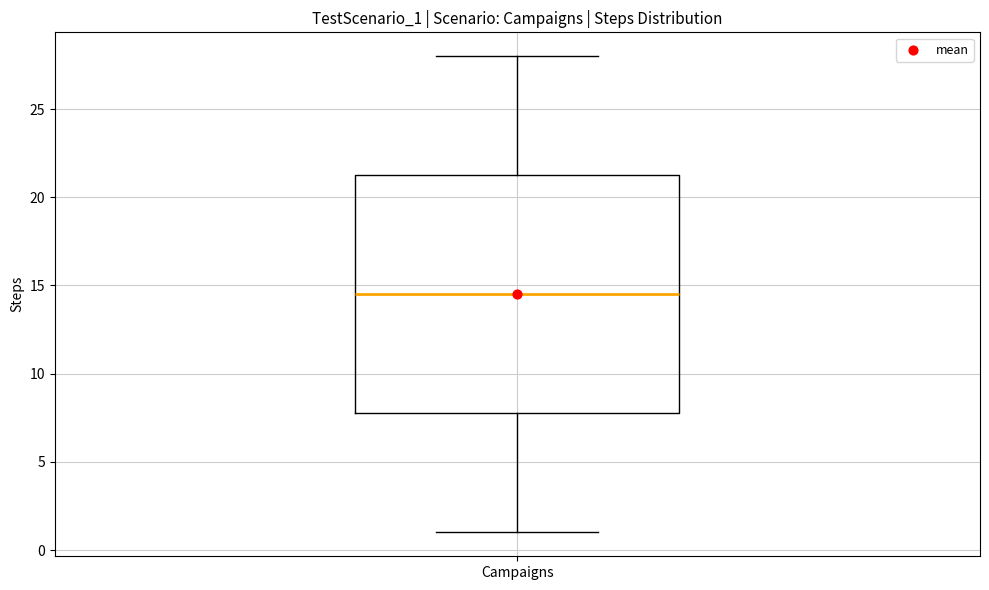

Read this box plot against the y-axis: the position of the median line, the range covered by the box, and the ends of both whiskers. The values are not printed on the chart, so give them approximately, as read against the axis.

median 14.5, box 8.0 to 21.5, whiskers 1.0 to 28.0